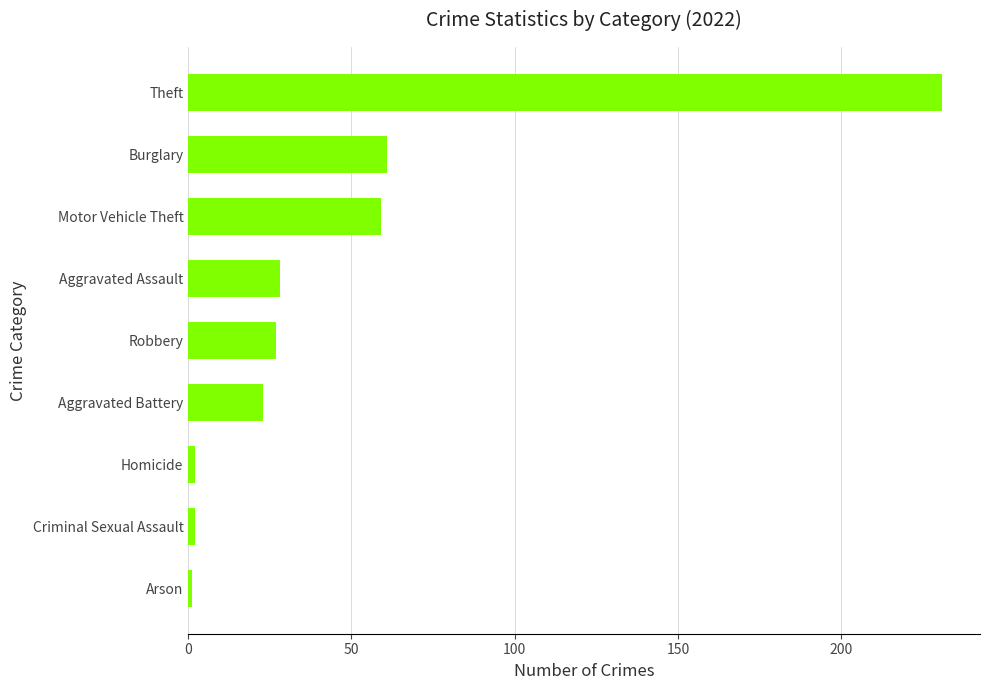

True or false: the data shows 27 at Robbery.

True